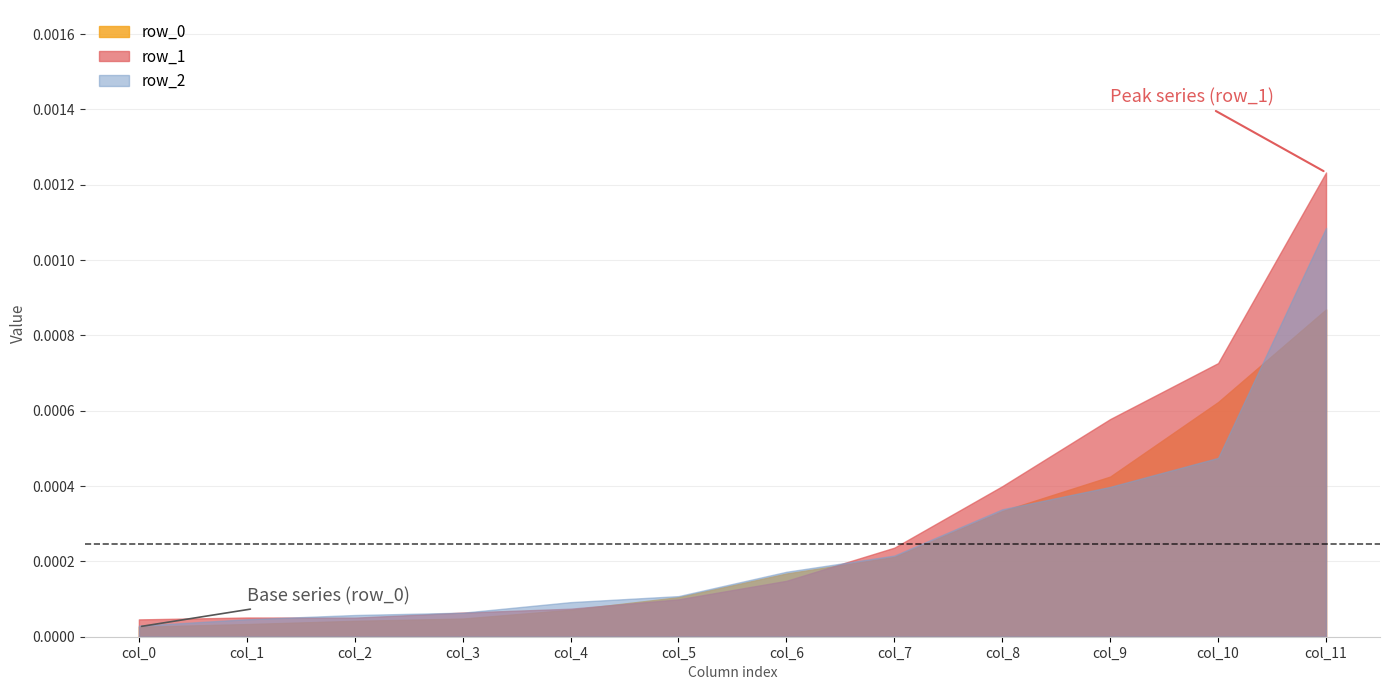

Rank the series by their average value, from lowest to highest.

row_0, row_2, row_1